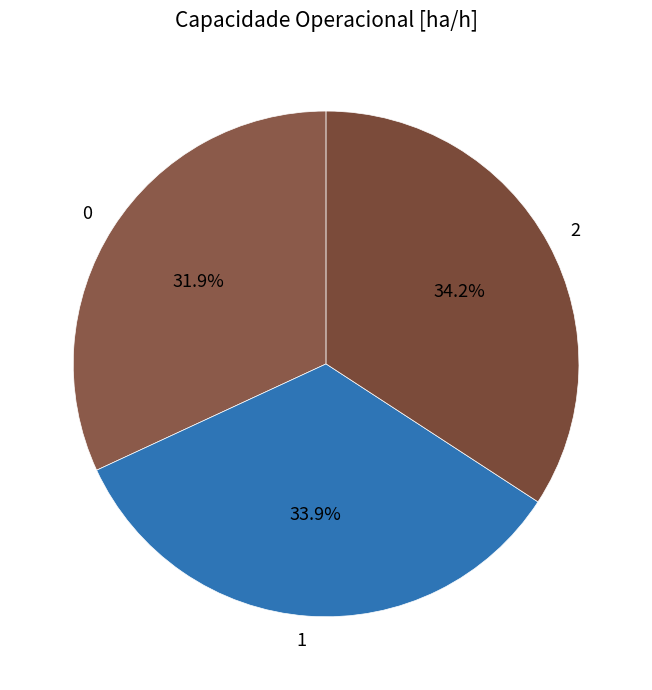

How many segments does this pie chart have?

3